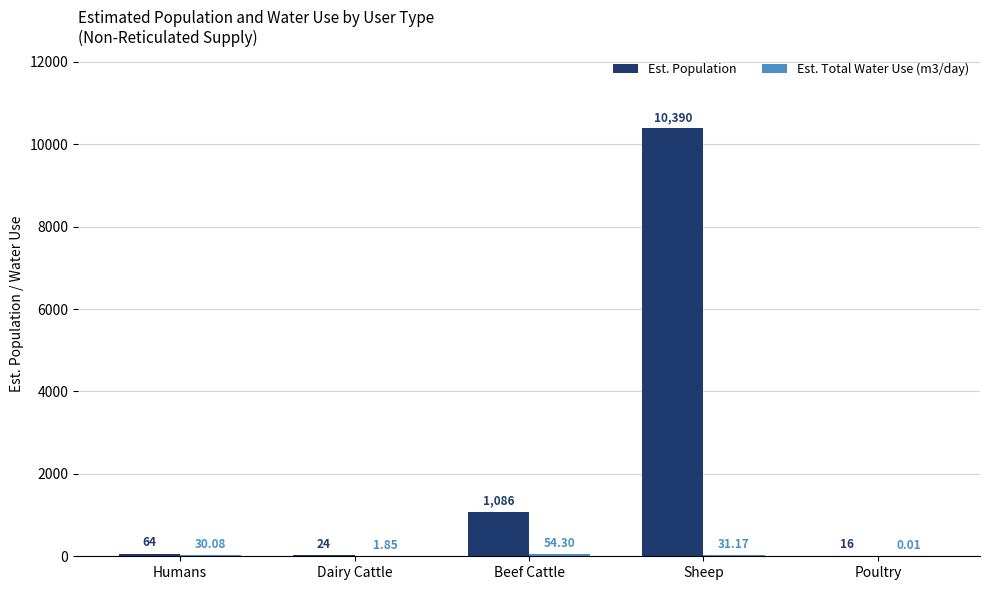

What is the total value across all series at Dairy Cattle?

25.8